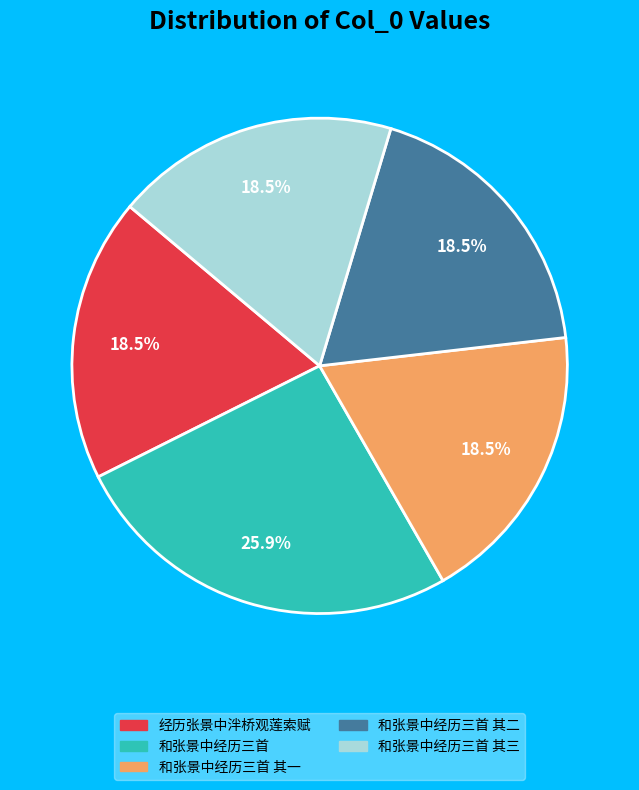

Does any single category account for the majority?

No